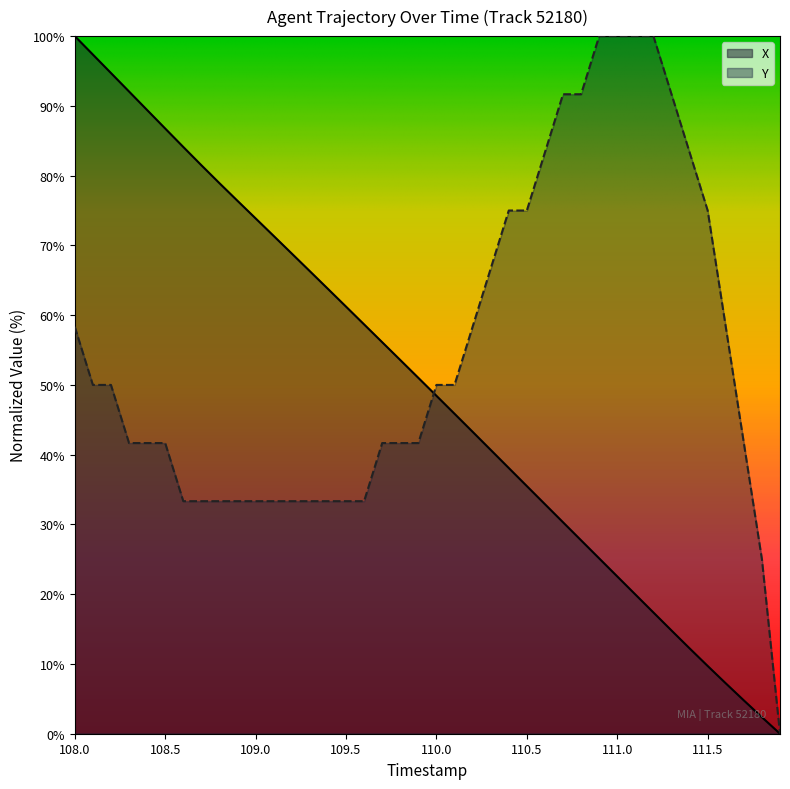

What is the spread (max minus min) of values at 109.5?

27.9